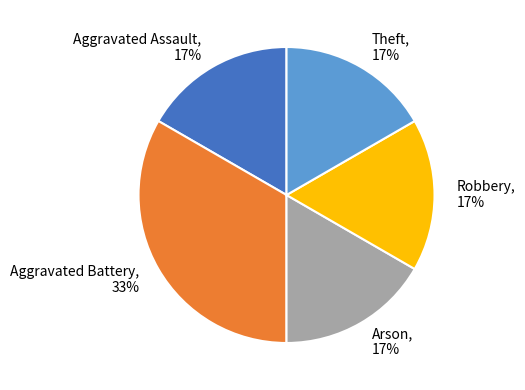

Which category has the biggest portion of the pie?

Aggravated Battery